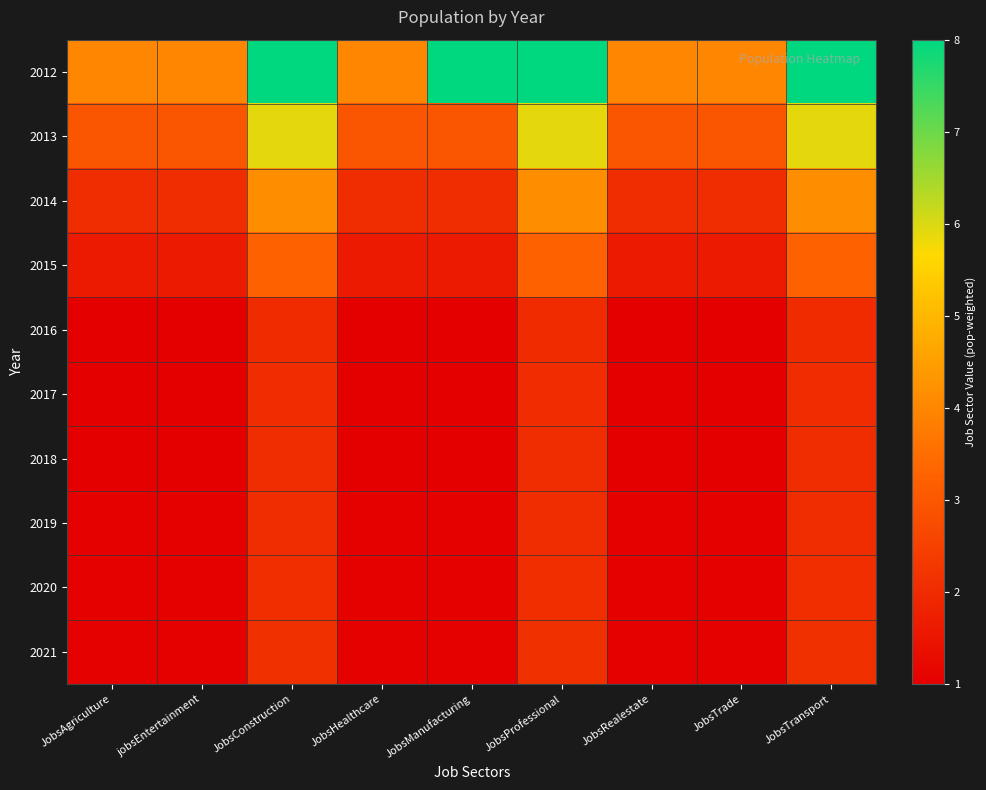

At which category is the sum across all series the highest?

JobsConstruction